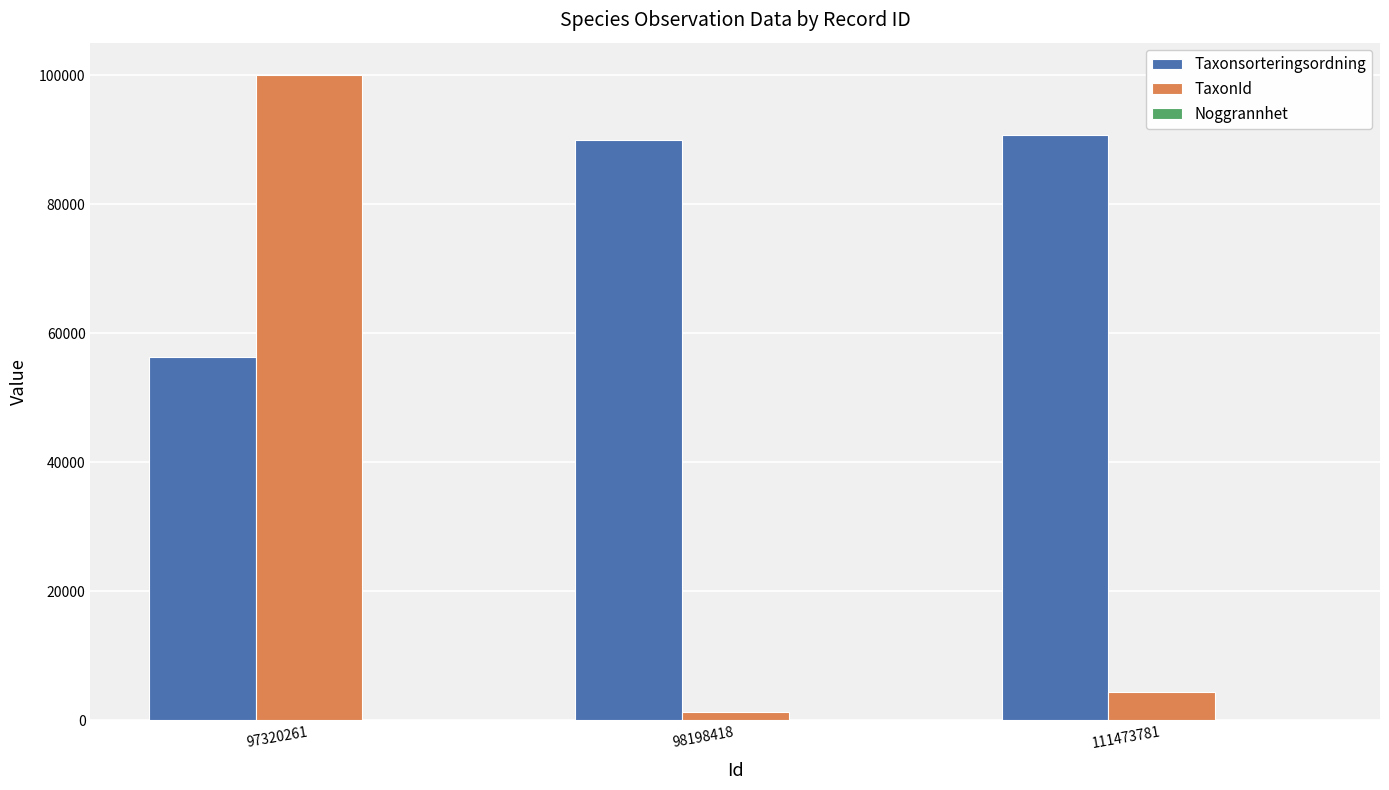

What is the sum of all Taxonsorteringsordning values?

236994